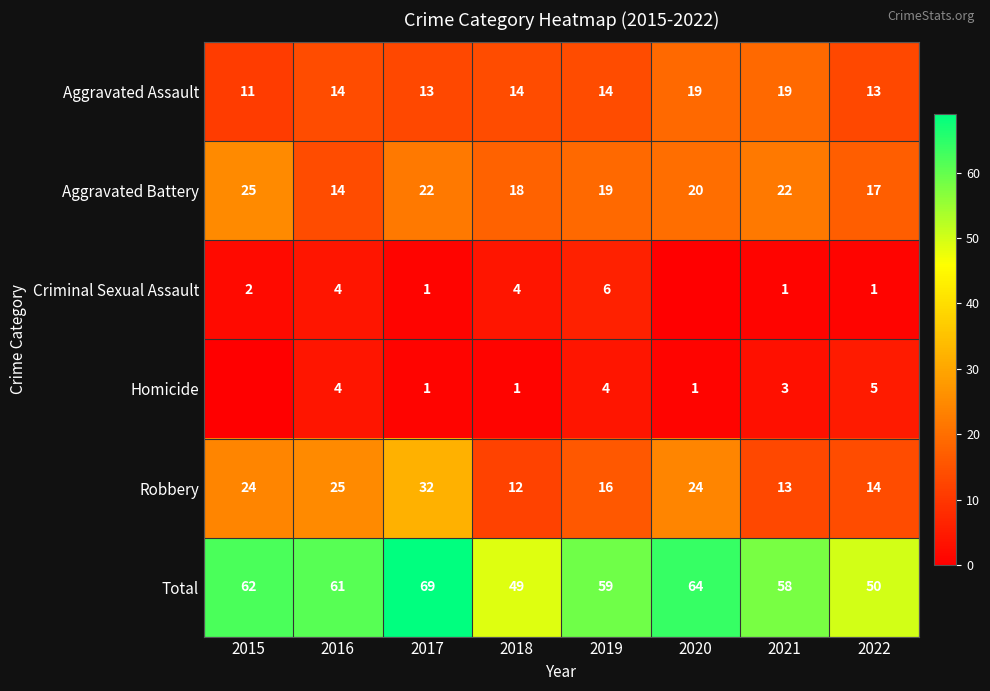

What is the approximate value of Aggravated Battery at 2016?

14